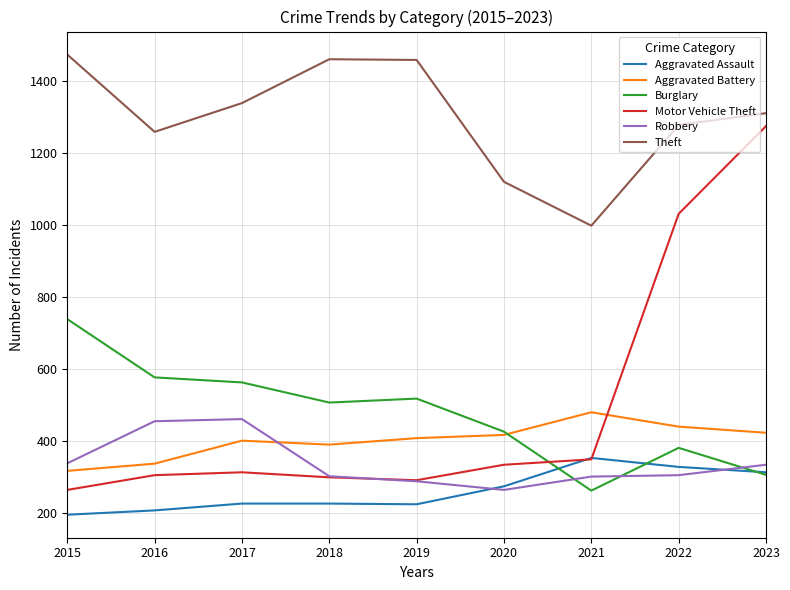

True or false: Aggravated Battery and Aggravated Assault intersect in this chart.

False